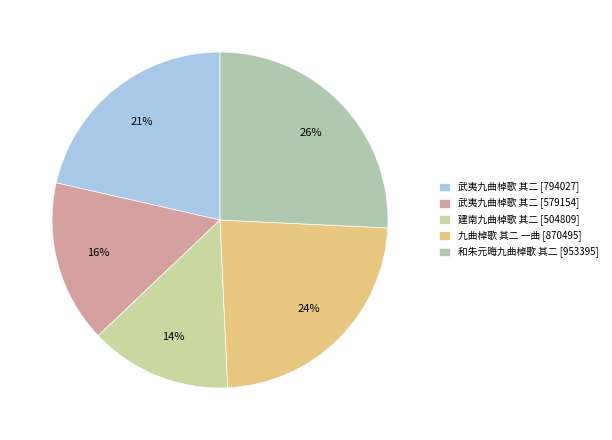

To the nearest percent, what is the average slice percentage?

20%